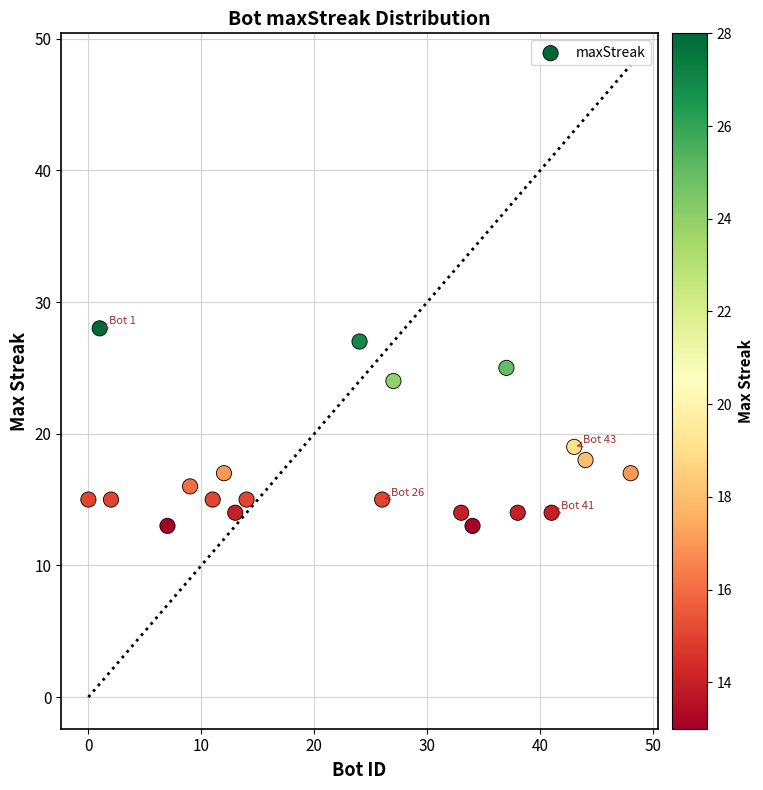

What is the range of X values (max minus min)?

48